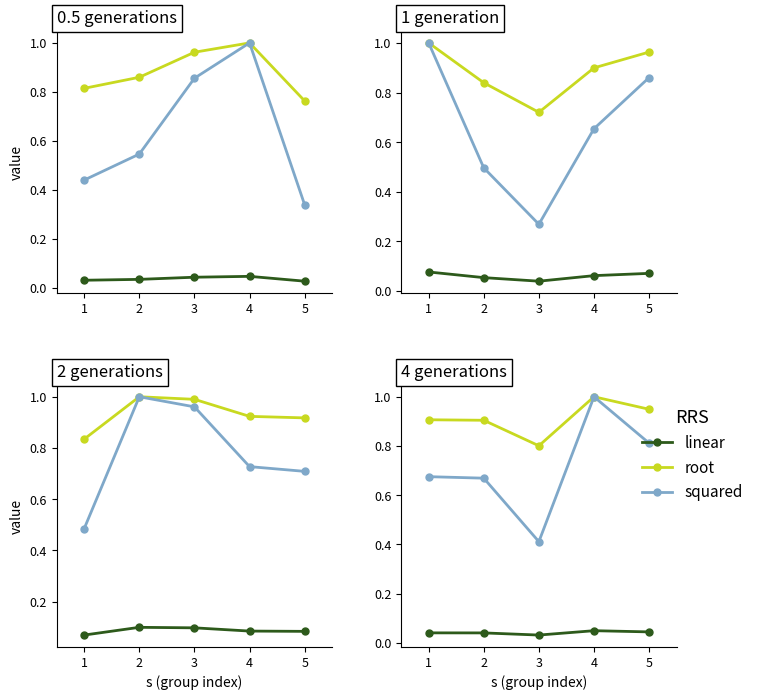

Between 1 and 2, which series saw the biggest shift?

squared